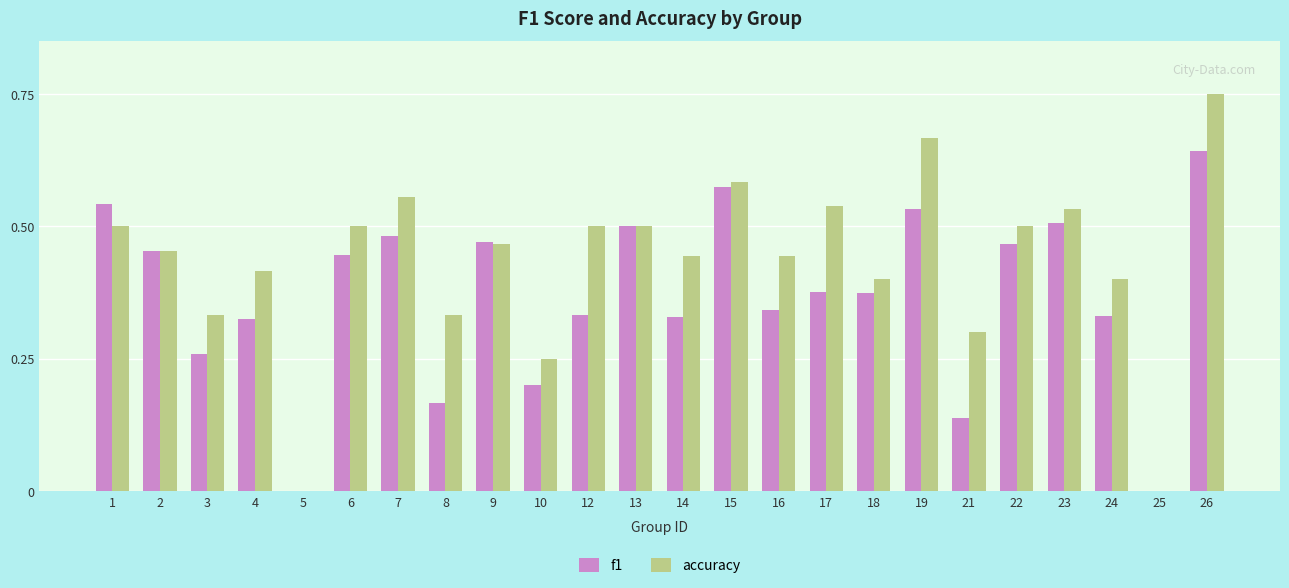

Count the f1 values in the range 0 to 1.

24